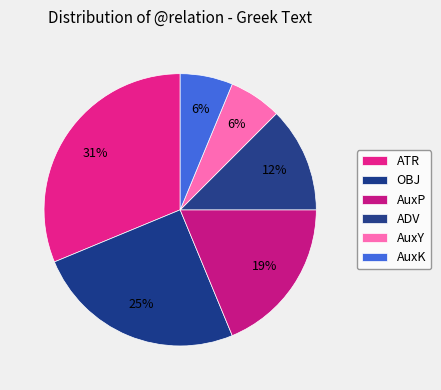

Count the number of slices in the pie.

6